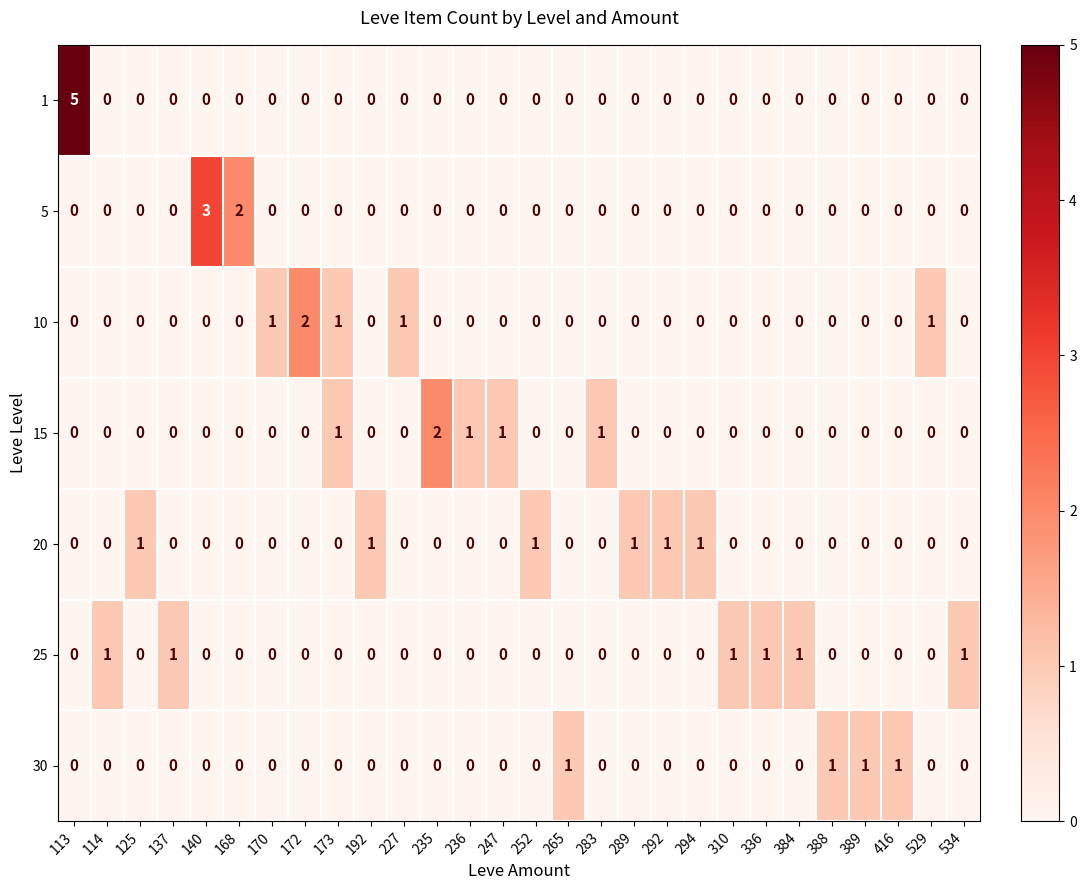

At which category does the chart reach its peak across all series?

113